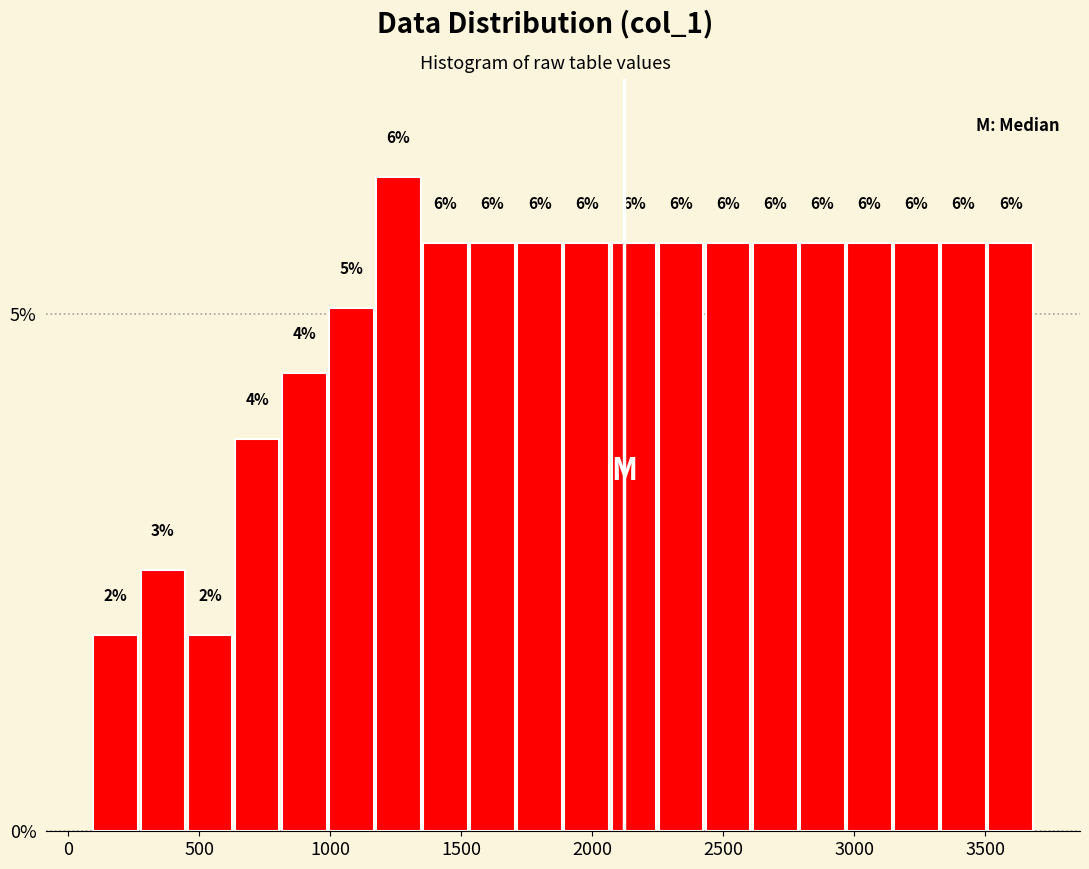

Around what value on the x-axis is the tallest bar? Give the approximate position of its centre, as read against the axis.

1250